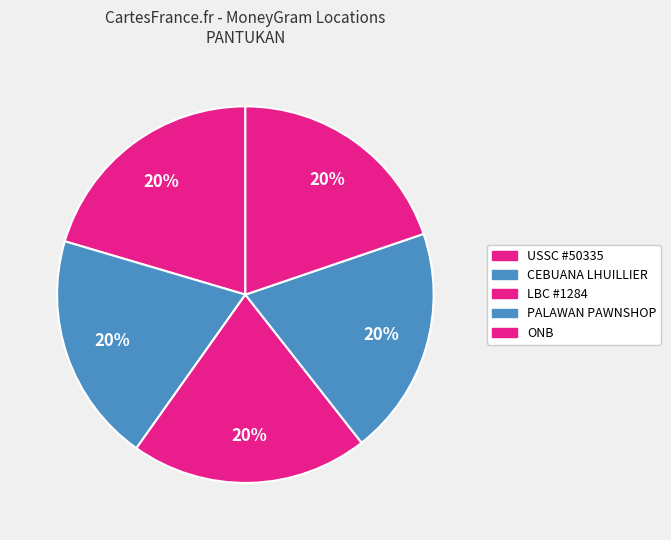

How many segments does this pie chart have?

5